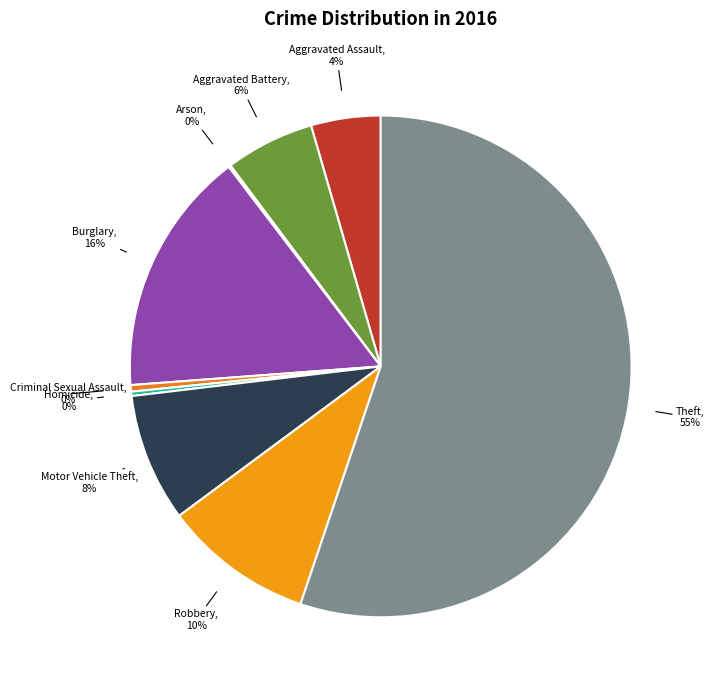

Is the sum of Theft and Motor Vehicle Theft greater than half?

Yes